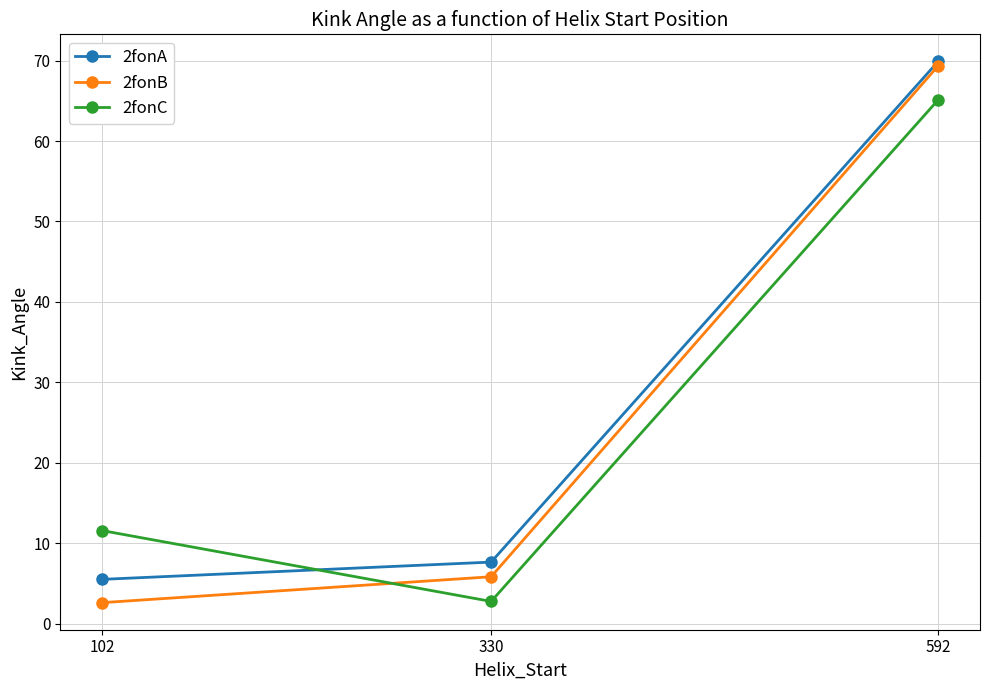

Which label corresponds to the largest value in the chart?

592